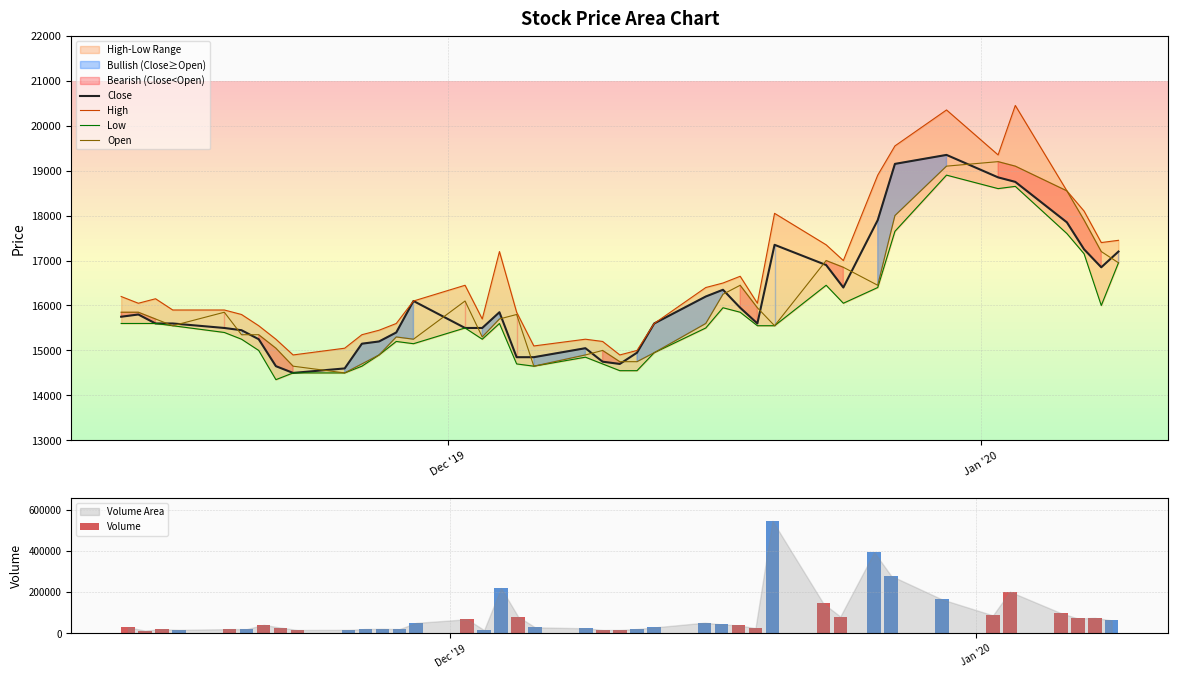

What is the minimum value for Open?

14500